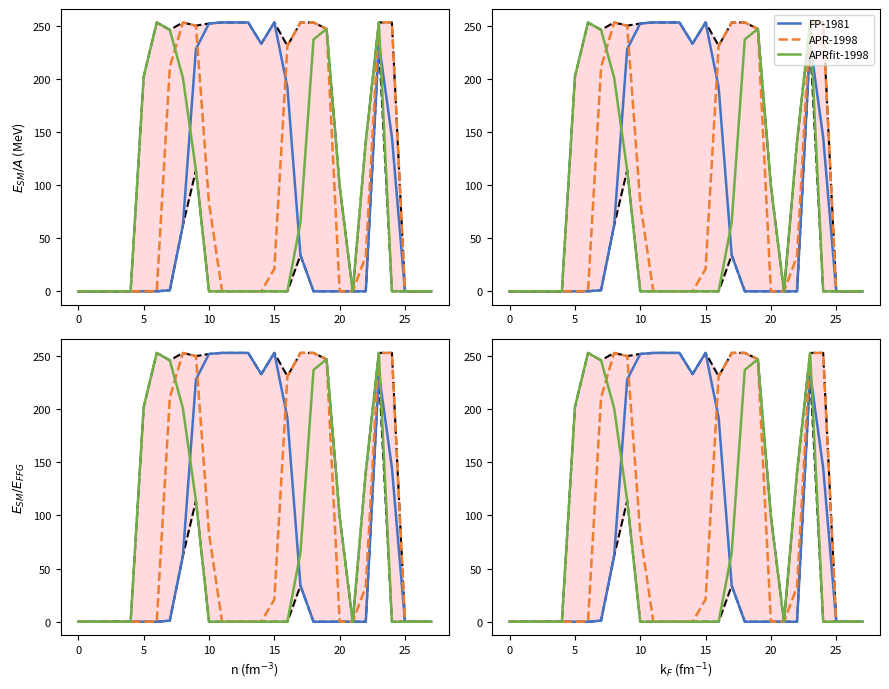

Between which two adjacent categories do FP-1981 and APRfit-1998 first intersect?

8 and 9